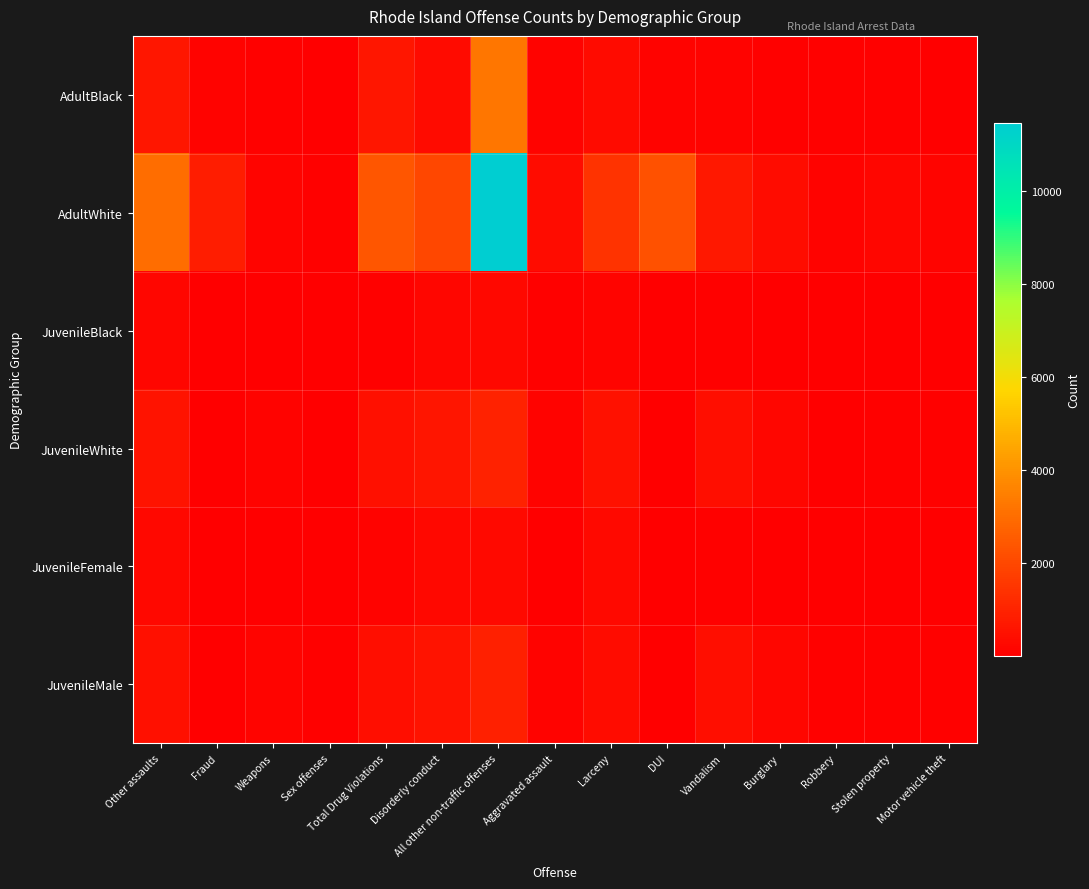

What is the total value across all series at DUI?

2432